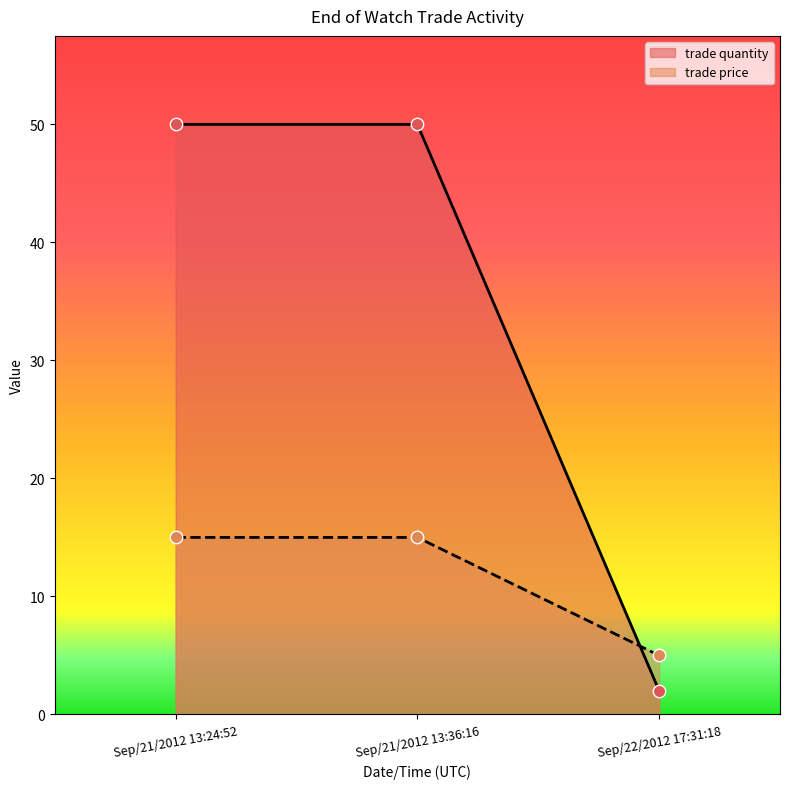

At which category is the sum across all series the highest?

Sep/21/2012 13:24:52